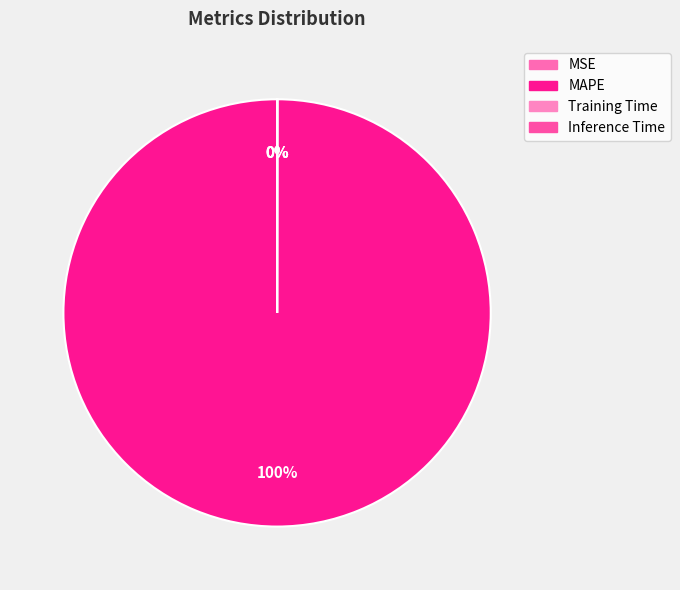

How many segments does this pie chart have?

4